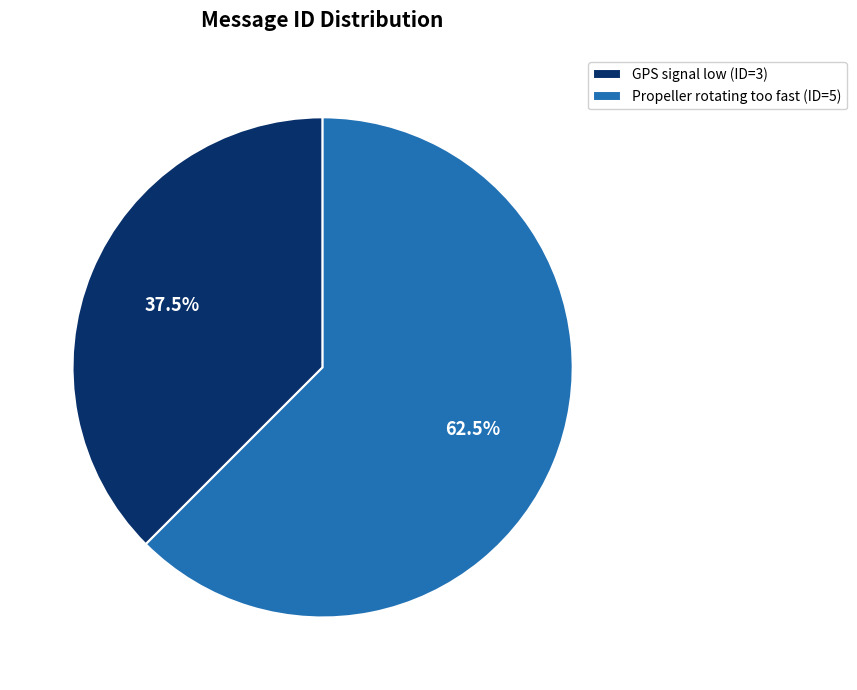

How many slices are in this pie chart?

2